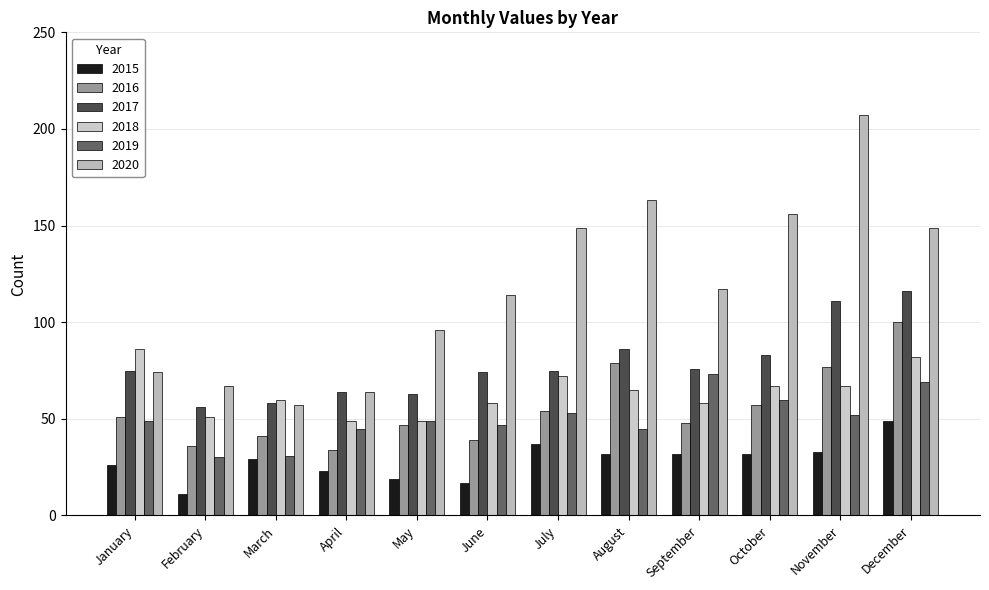

At which label is 2016 closest to 67?

October